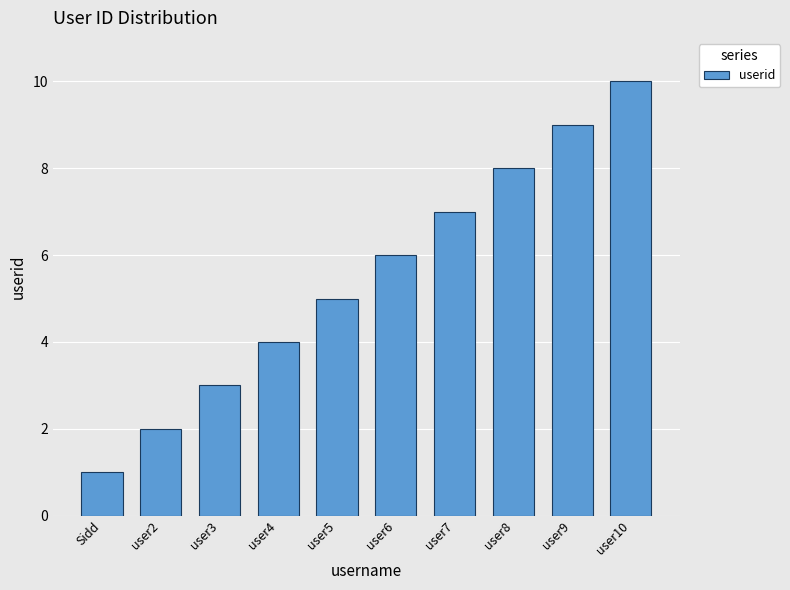

What is the label of the 1st bar from the right?

user10